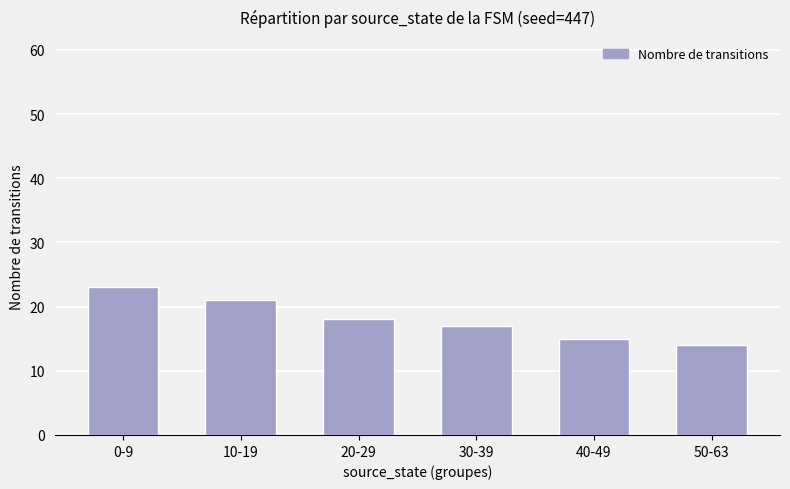

How many data points are less than 18?

3